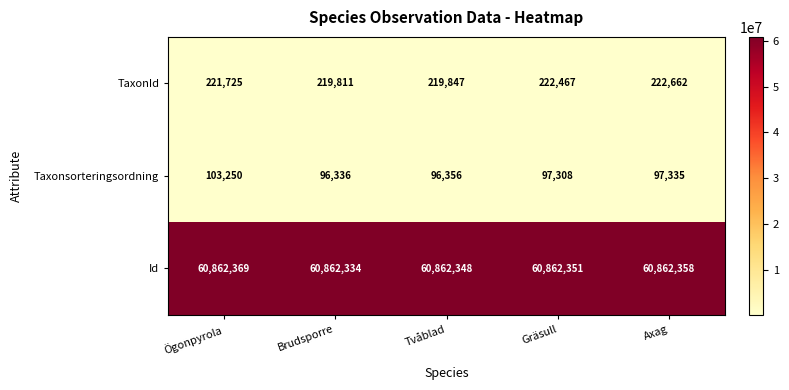

At which label does Id first exceed 60862351?

Ögonpyrola